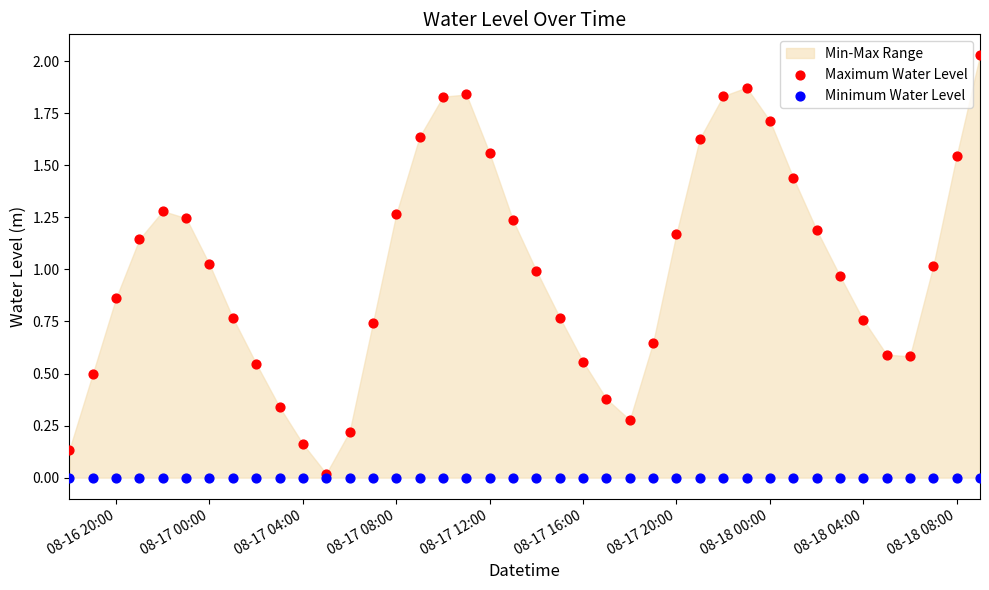

Which series contains the highest Y value?

Maximum Water Level